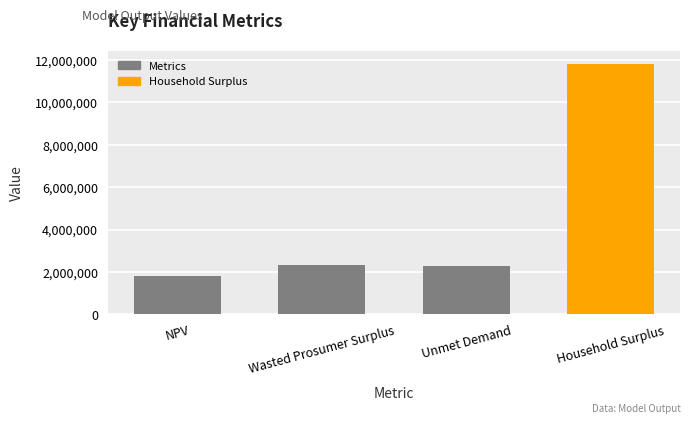

What is the label of the 3rd bar from the right?

Wasted Prosumer Surplus